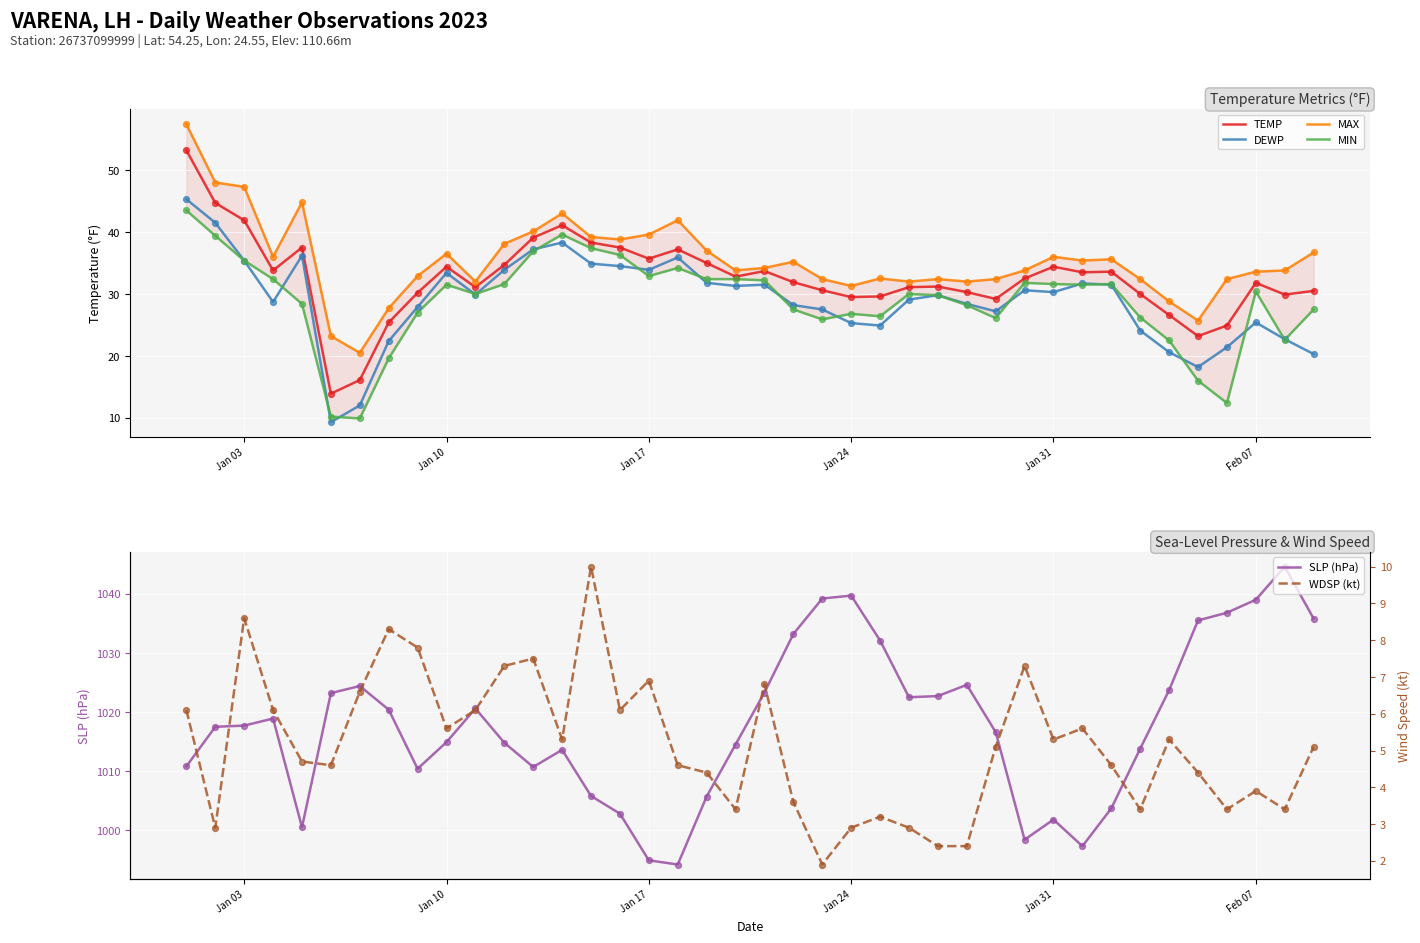

What is the maximum value for TEMP?

53.2